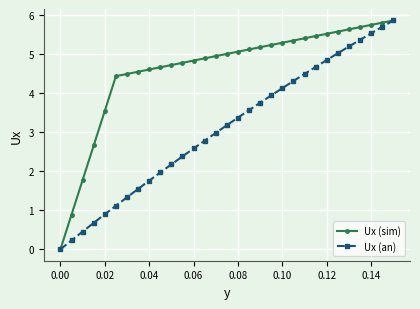

What is the value of the Ux (an) point at the 20th from the left?

3.9